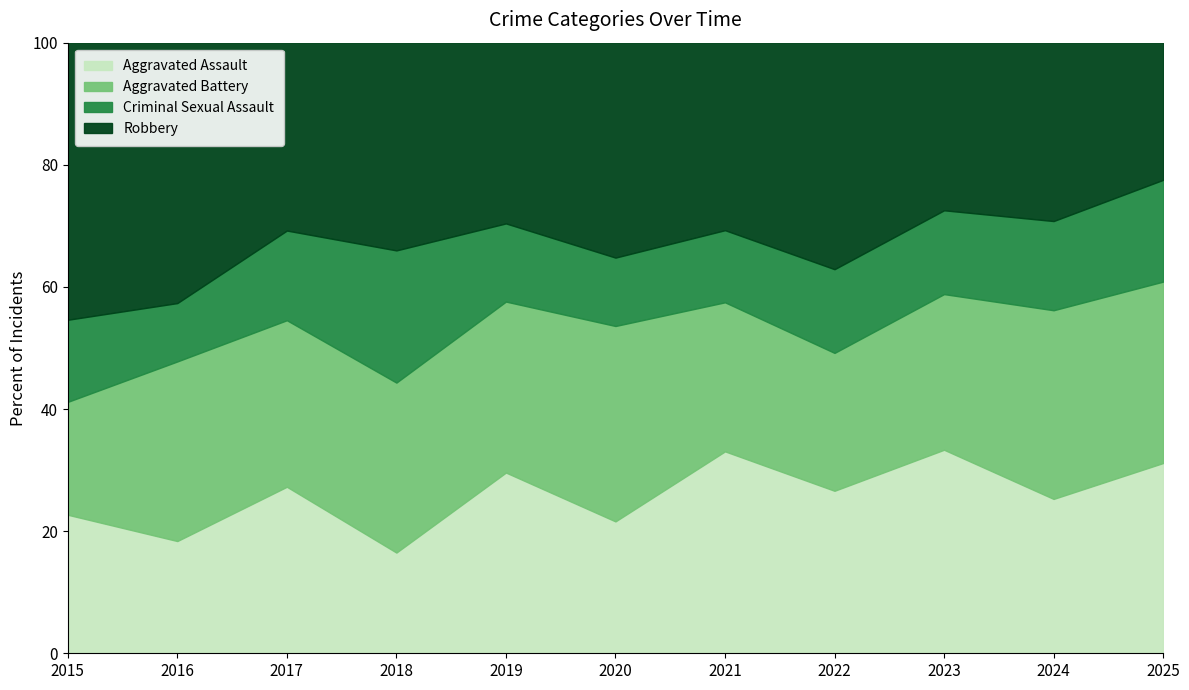

The value of Aggravated Assault at 2019 is 29.6. True or false?

True